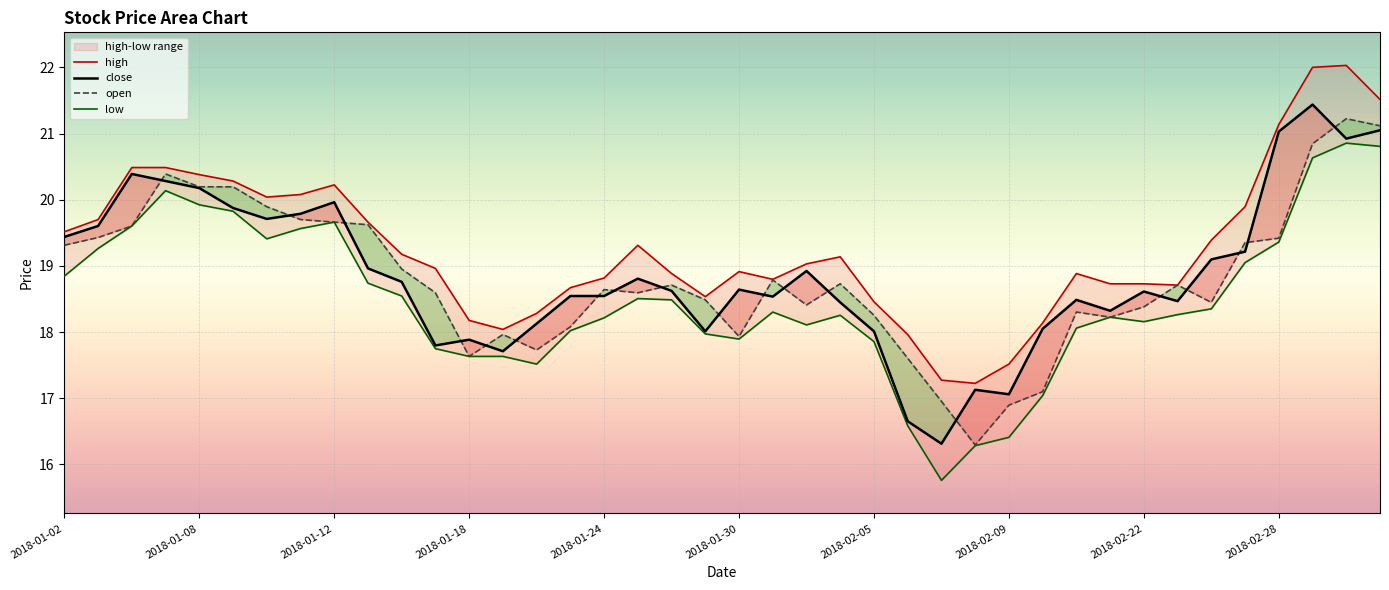

Reading right to left, list all the values displayed in this chart.

high: 21.5	22.0	22.0	21.1	19.9	19.4	18.7	18.7	18.7	18.9	18.1	17.5	17.2	17.3	18.0	18.5	19.1	19.0	18.8	18.9	18.5	18.9	19.3	18.8	18.7	18.3	18.0	18.2	19.0	19.2	19.7	20.2	20.1	20.0	20.3	20.4	20.5	20.5	19.7	19.5
close: 21.0	20.9	21.4	21.0	19.2	19.1	18.5	18.6	18.3	18.5	18.0	17.1	17.1	16.3	16.7	18.0	18.4	18.9	18.5	18.6	18.0	18.6	18.8	18.5	18.5	18.1	17.7	17.9	17.8	18.8	19.0	20.0	19.8	19.7	19.9	20.2	20.3	20.4	19.6	19.4
open: 21.1	21.2	20.8	19.4	19.4	18.4	18.7	18.4	18.2	18.3	17.1	16.9	16.3	17.0	17.6	18.3	18.7	18.4	18.8	17.9	18.5	18.7	18.6	18.6	18.1	17.7	18.0	17.6	18.6	19.0	19.6	19.7	19.7	19.9	20.2	20.2	20.4	19.6	19.4	19.3
low: 20.8	20.9	20.6	19.4	19.0	18.4	18.3	18.2	18.2	18.1	17.0	16.4	16.3	15.8	16.6	17.9	18.3	18.1	18.3	17.9	18.0	18.5	18.5	18.2	18.0	17.5	17.6	17.6	17.7	18.5	18.7	19.7	19.6	19.4	19.8	19.9	20.1	19.6	19.3	18.8